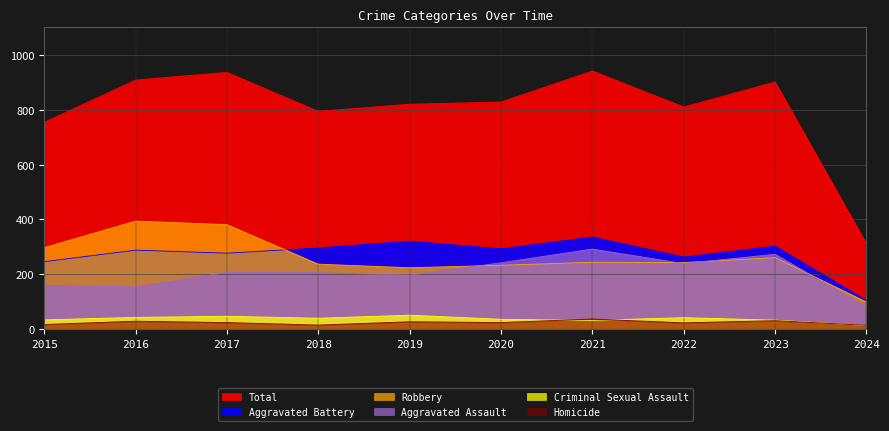

Reading left to right, list all the values displayed in this chart.

Aggravated Assault: 2015=160	2016=154	2017=207	2018=206	2019=197	2020=242	2021=292	2022=239	2023=273	2024=80
Aggravated Battery: 2015=246	2016=288	2017=277	2018=296	2019=321	2020=293	2021=336	2022=263	2023=303	2024=105
Criminal Sexual Assault: 2015=34	2016=43	2017=47	2018=40	2019=51	2020=36	2021=32	2022=42	2023=33	2024=13
Homicide: 2015=17	2016=29	2017=24	2018=15	2019=27	2020=24	2021=37	2022=23	2023=31	2024=14
Robbery: 2015=297	2016=394	2017=381	2018=237	2019=224	2020=233	2021=244	2022=243	2023=261	2024=99
Total: 2015=754	2016=908	2017=936	2018=794	2019=820	2020=828	2021=941	2022=810	2023=901	2024=311